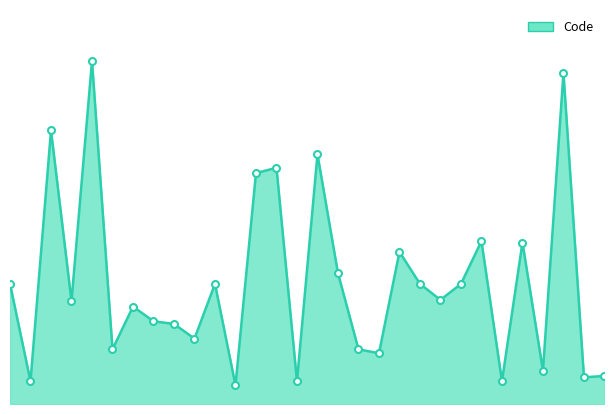

What is the difference between the maximum and second lowest values?

240